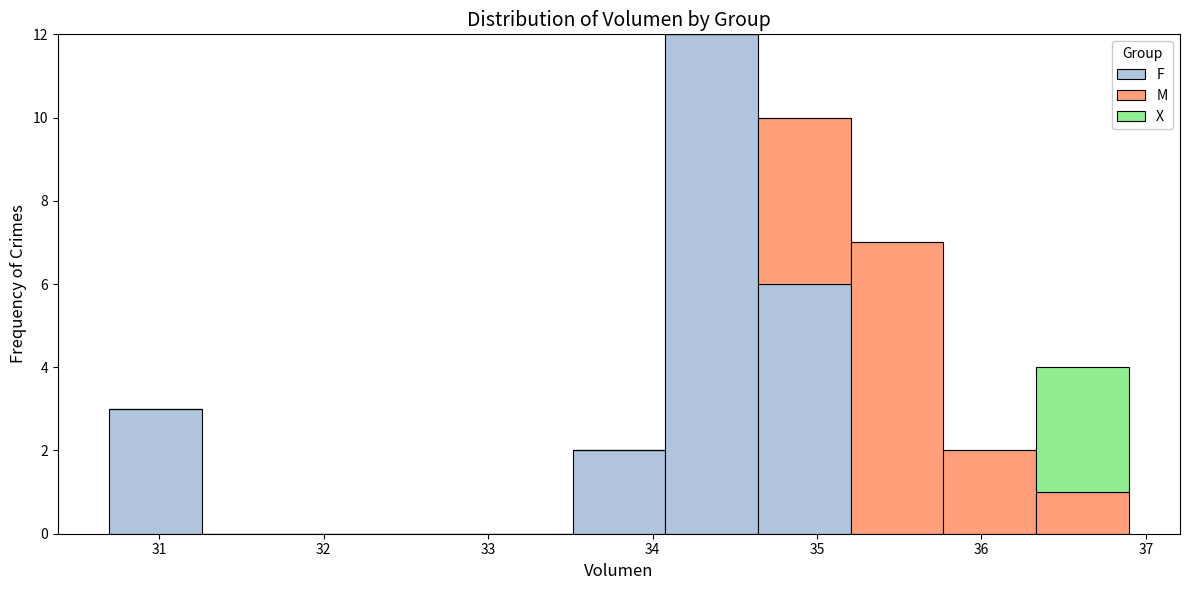

What is the total height of the stacked bar covering 33.5 to 34.1 on the x-axis? Neither the bar edges nor the heights are printed on the chart, so give them approximately, as read against the axes.

2